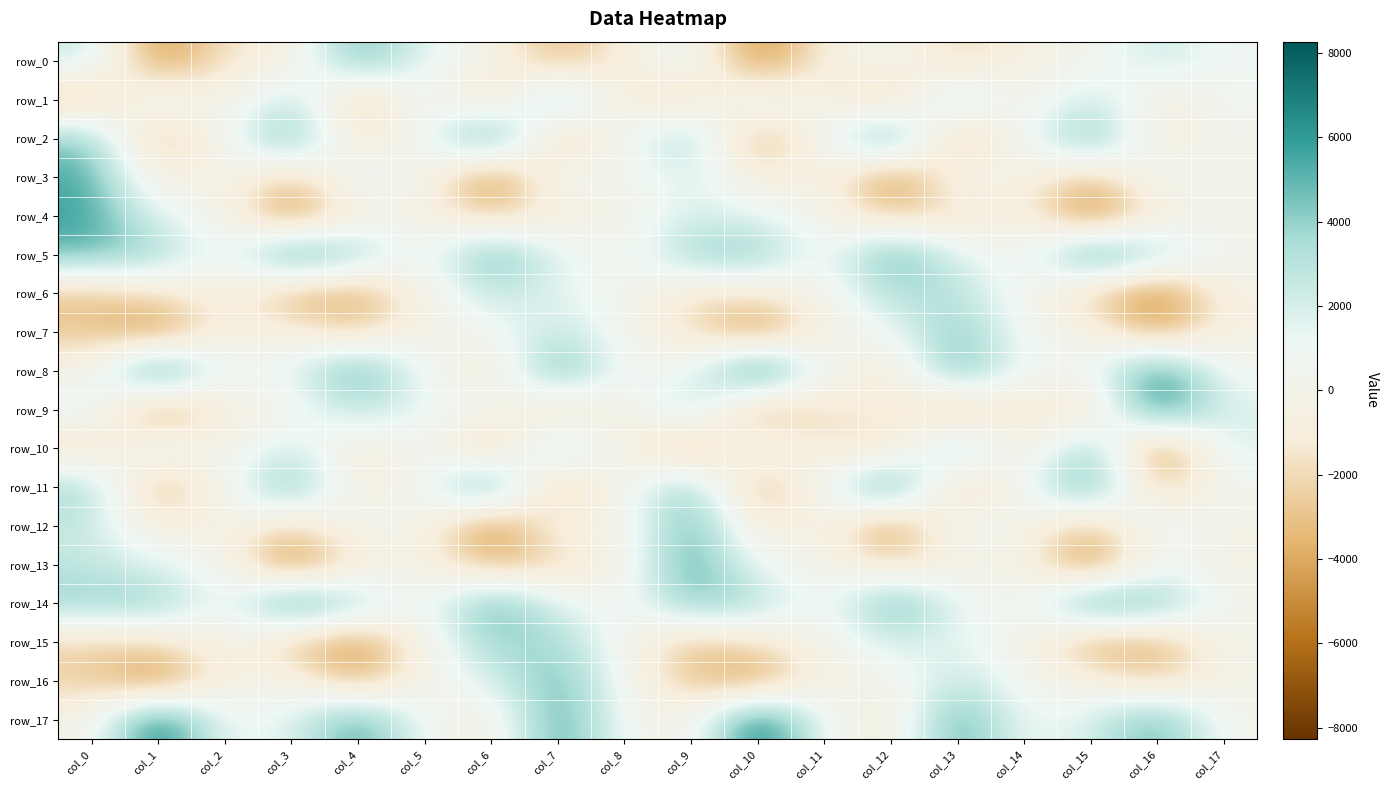

At which category is the sum across all series the highest?

col_9